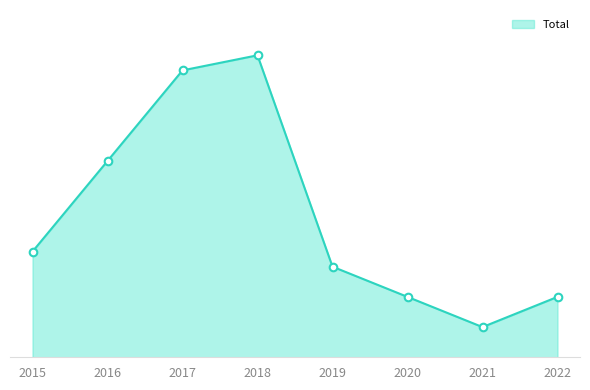

Approximately how many times larger is the value at 2017 compared to 2018?

0.9